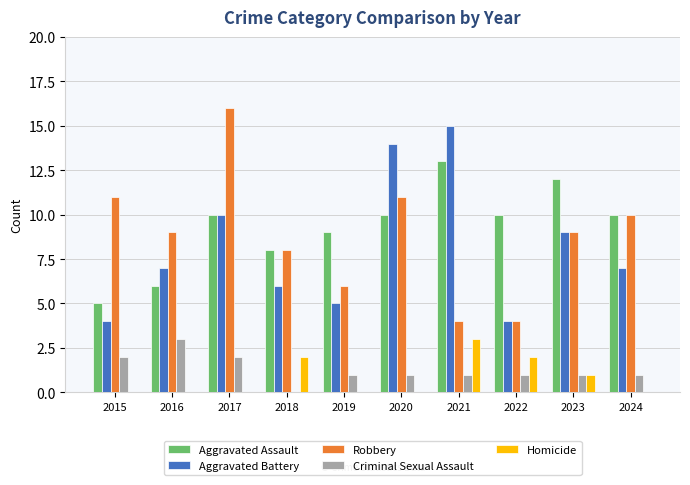

Are the bars grouped side by side (vs. stacked)?

Yes